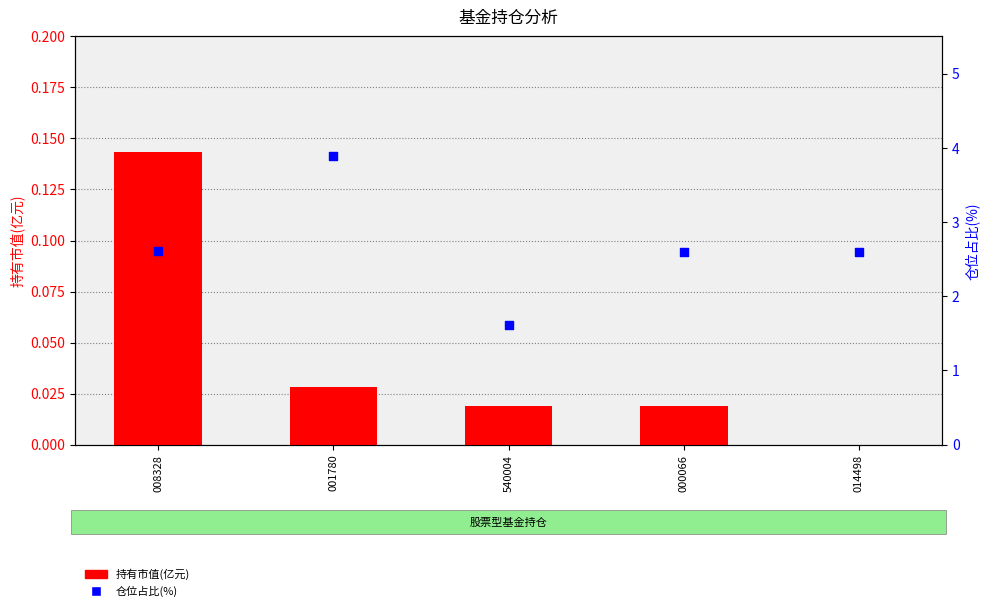

At which category is the sum across all series the highest?

001780